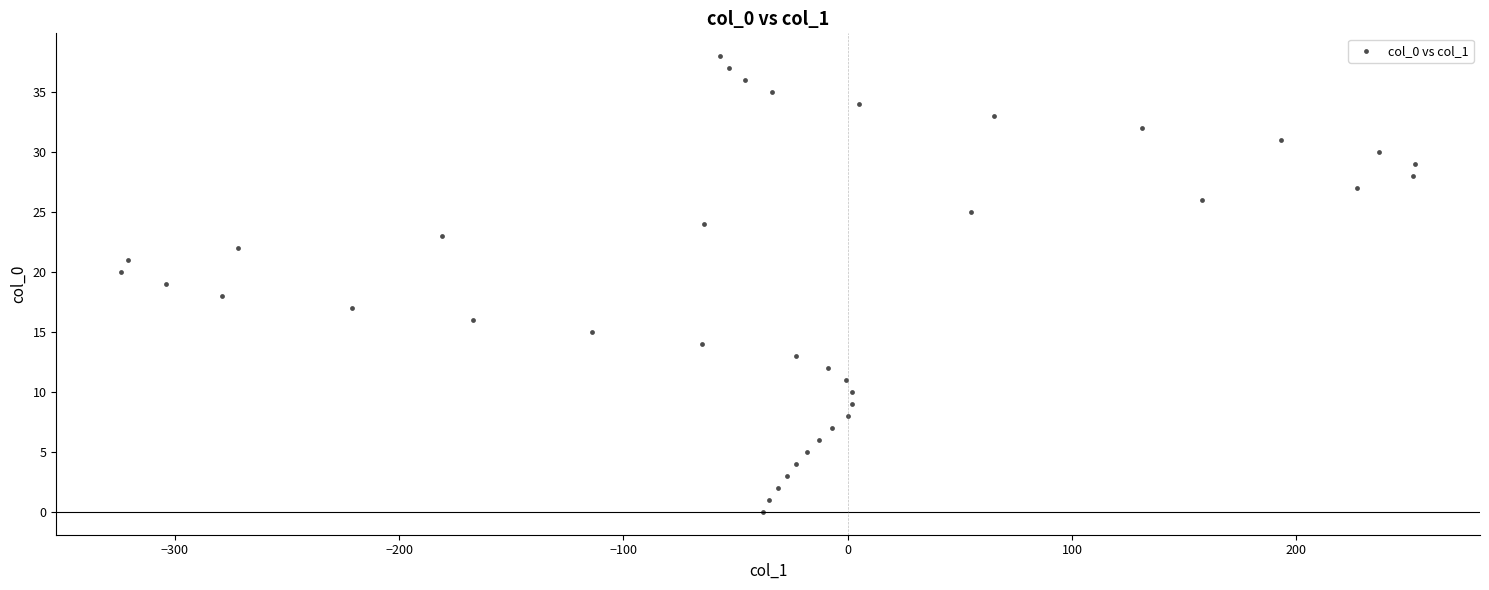

What is the range of X values (max minus min)?

577